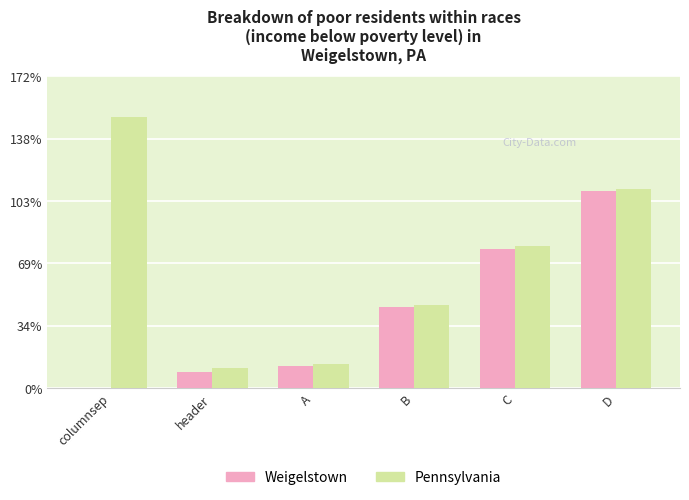

What are all the series names shown in the legend?

Weigelstown, Pennsylvania